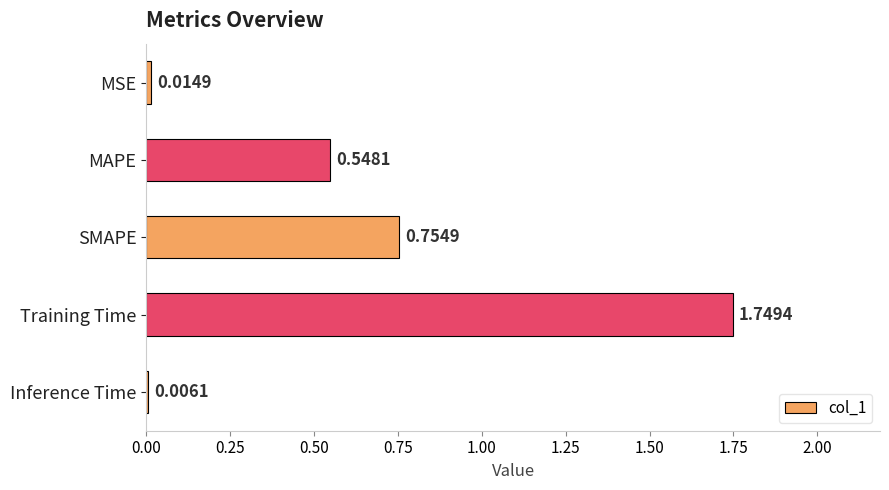

Between Training Time and MAPE, which is larger?

Training Time